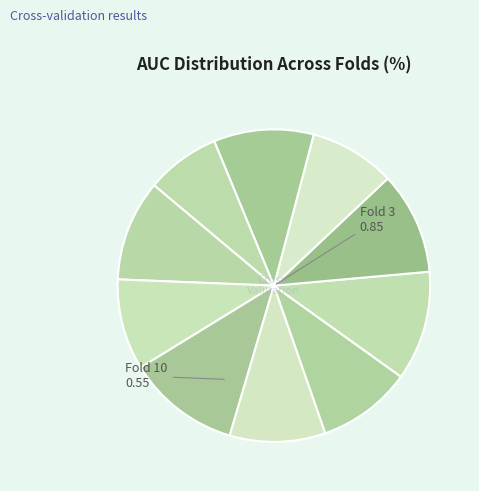

How many slices are in this pie chart?

10